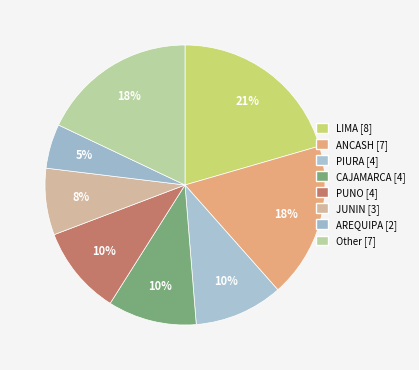

How many slices are in this pie chart?

8